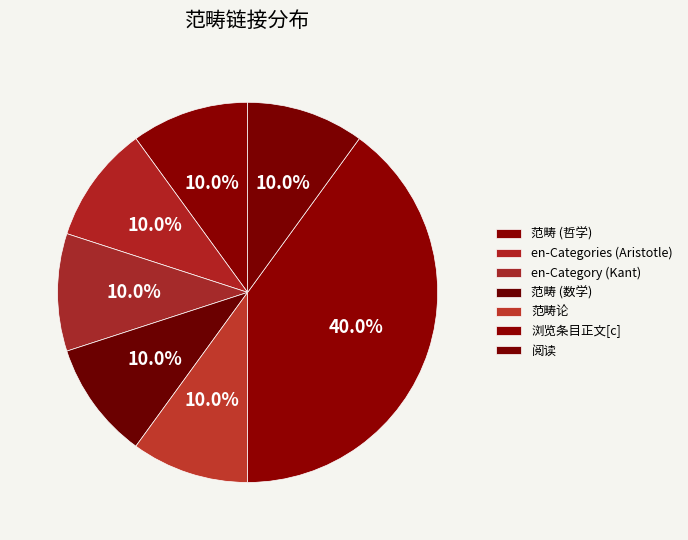

How many segments does this pie chart have?

7